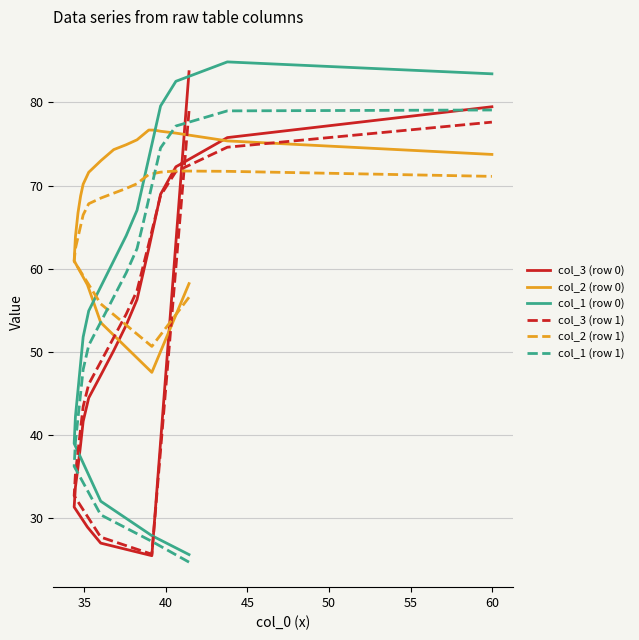

Reading left to right, extract all data points from this chart.

col_3 (row 0): 83.7	25.4	26.9	28.9	31.3	33.7	36.1	38.8	41.6	44.4	47.3	50.1	53.2	56.3	59.3	62.4	65.7	68.9	72.3	75.8	79.5
col_2 (row 0): 58.2	47.5	53.5	58.0	60.9	63.8	66.7	68.7	70.2	71.6	73.0	74.3	74.9	75.5	76.1	76.7	76.7	76.5	76.3	75.4	73.7
col_1 (row 0): 25.6	27.8	32.0	35.5	38.9	42.2	45.4	48.6	51.8	54.9	57.9	60.9	64.0	67.0	70.2	73.3	76.4	79.6	82.6	84.9	83.5
col_3 (row 1): 79.0	25.6	27.7	30.1	32.6	35.3	38.0	40.7	43.4	46.1	48.9	51.7	54.5	57.3	60.2	63.0	65.9	68.8	71.7	74.6	77.6
col_2 (row 1): 56.5	50.6	55.8	58.3	60.9	62.4	63.8	65.1	66.5	67.8	68.5	69.1	69.6	70.2	70.8	71.3	71.5	71.6	71.8	71.7	71.1
col_1 (row 1): 24.6	27.1	30.3	33.3	36.2	39.1	42.0	44.9	47.8	50.8	53.7	56.6	59.5	62.4	65.3	68.4	71.5	74.5	77.2	79.0	79.1